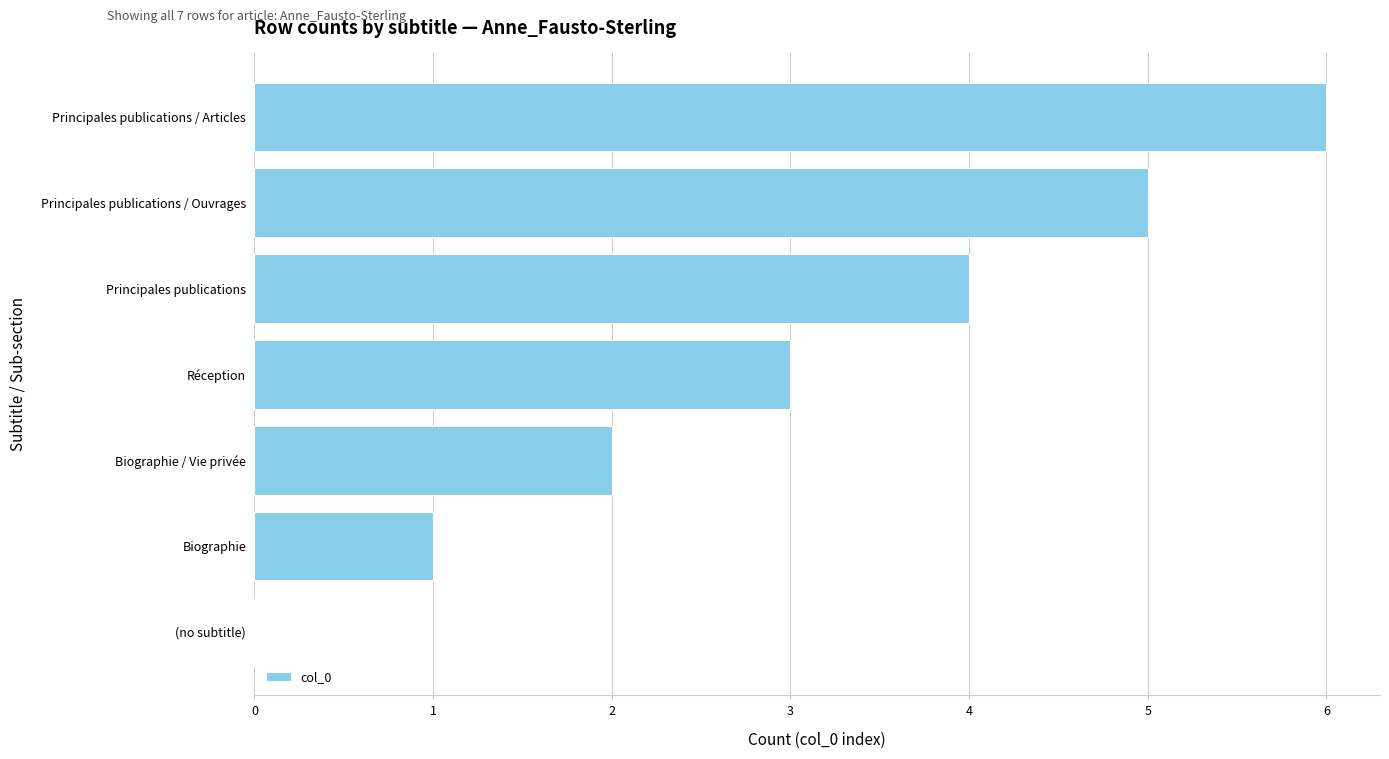

How many positive values are there?

6